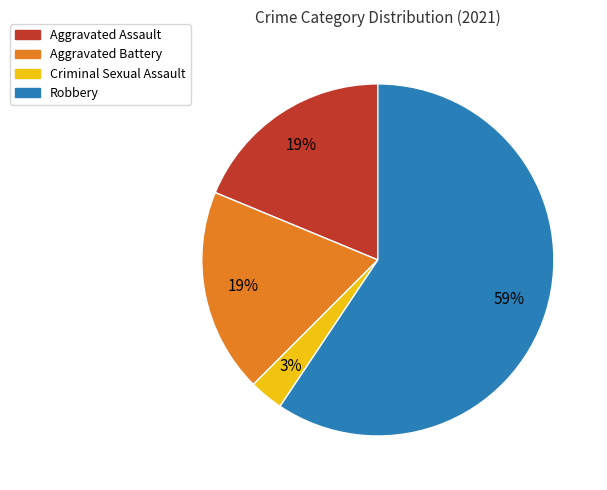

To the nearest percent, what is the average slice percentage?

25%